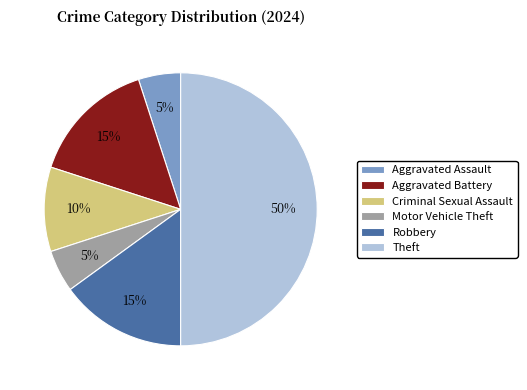

What percentage is the Motor Vehicle Theft slice, to the nearest percent?

5%